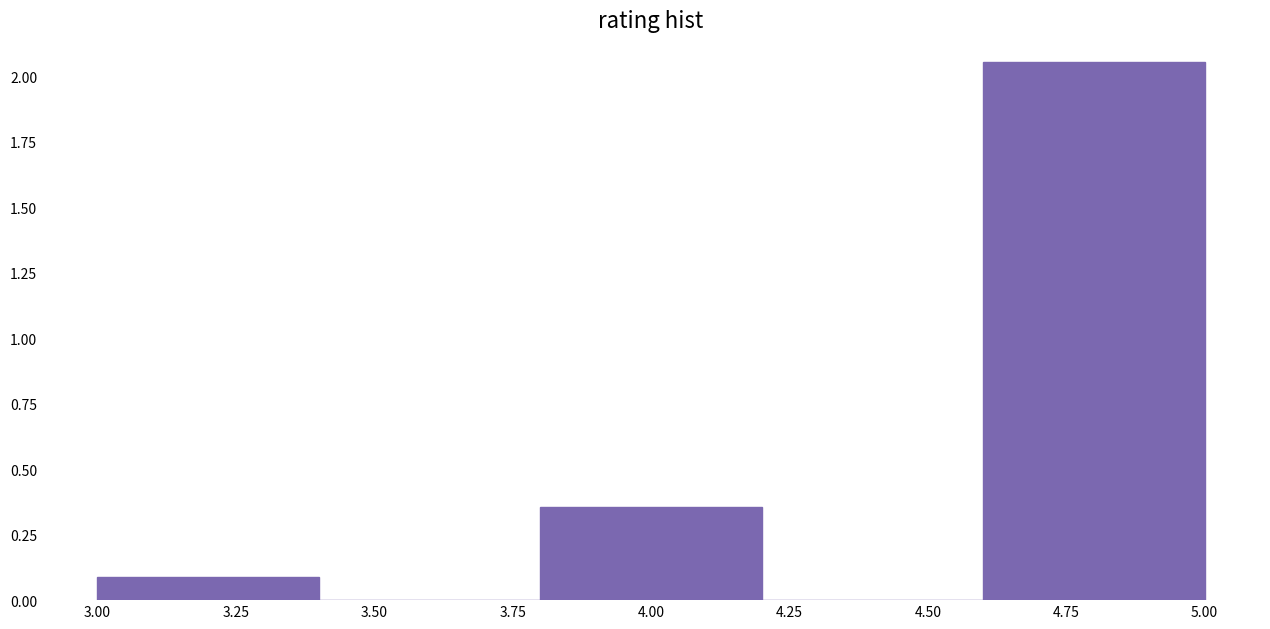

Reading left to right, transcribe this chart: for each bar, give the range it covers on the x-axis and its height. The values are not printed on the chart, so give them approximately, as read against the axis.

3.0 to 3.4: 0.10
3.4 to 3.8: 0
3.8 to 4.2: 0.35
4.2 to 4.6: 0
4.6 to 5.0: 2.05